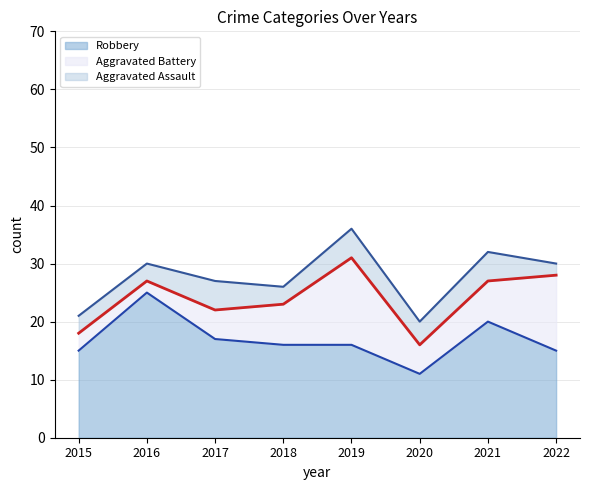

True or false: Aggravated Battery and Aggravated Assault intersect in this chart.

False